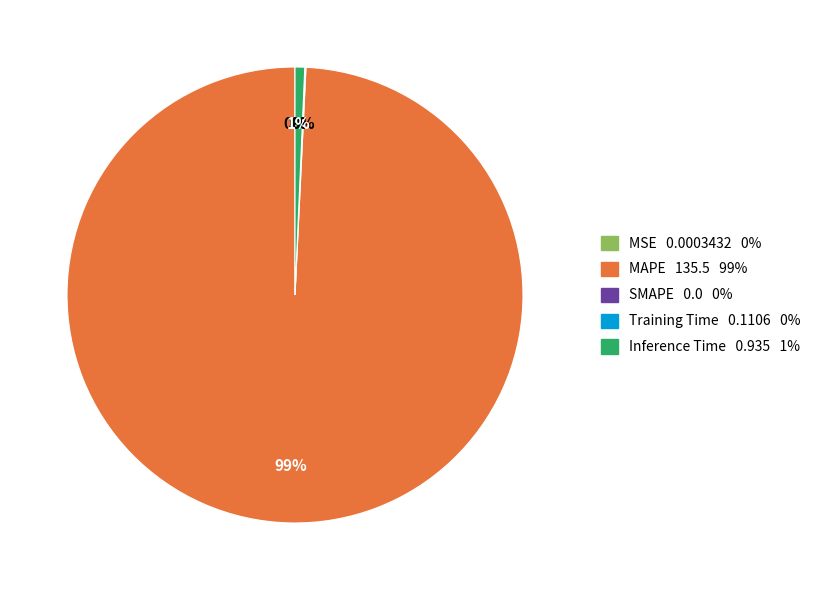

Is there any slice that represents more than half of the pie?

Yes